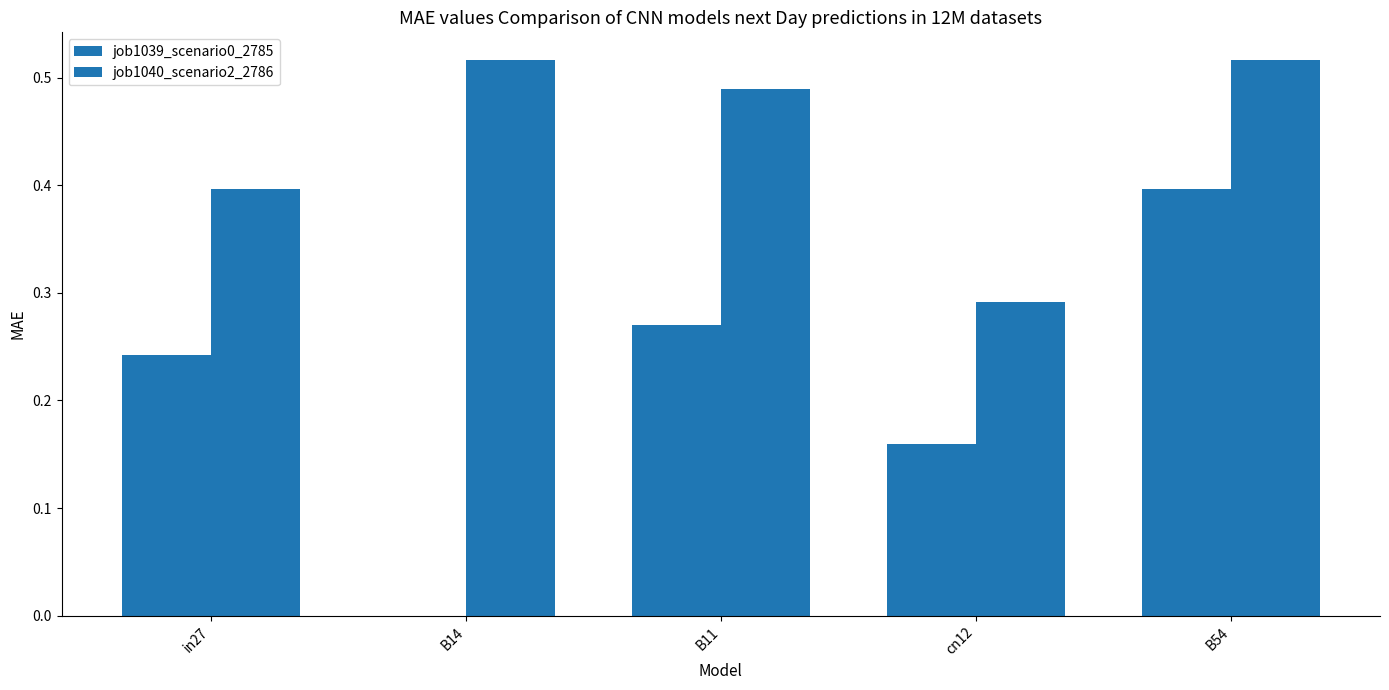

Are the bars horizontal?

No